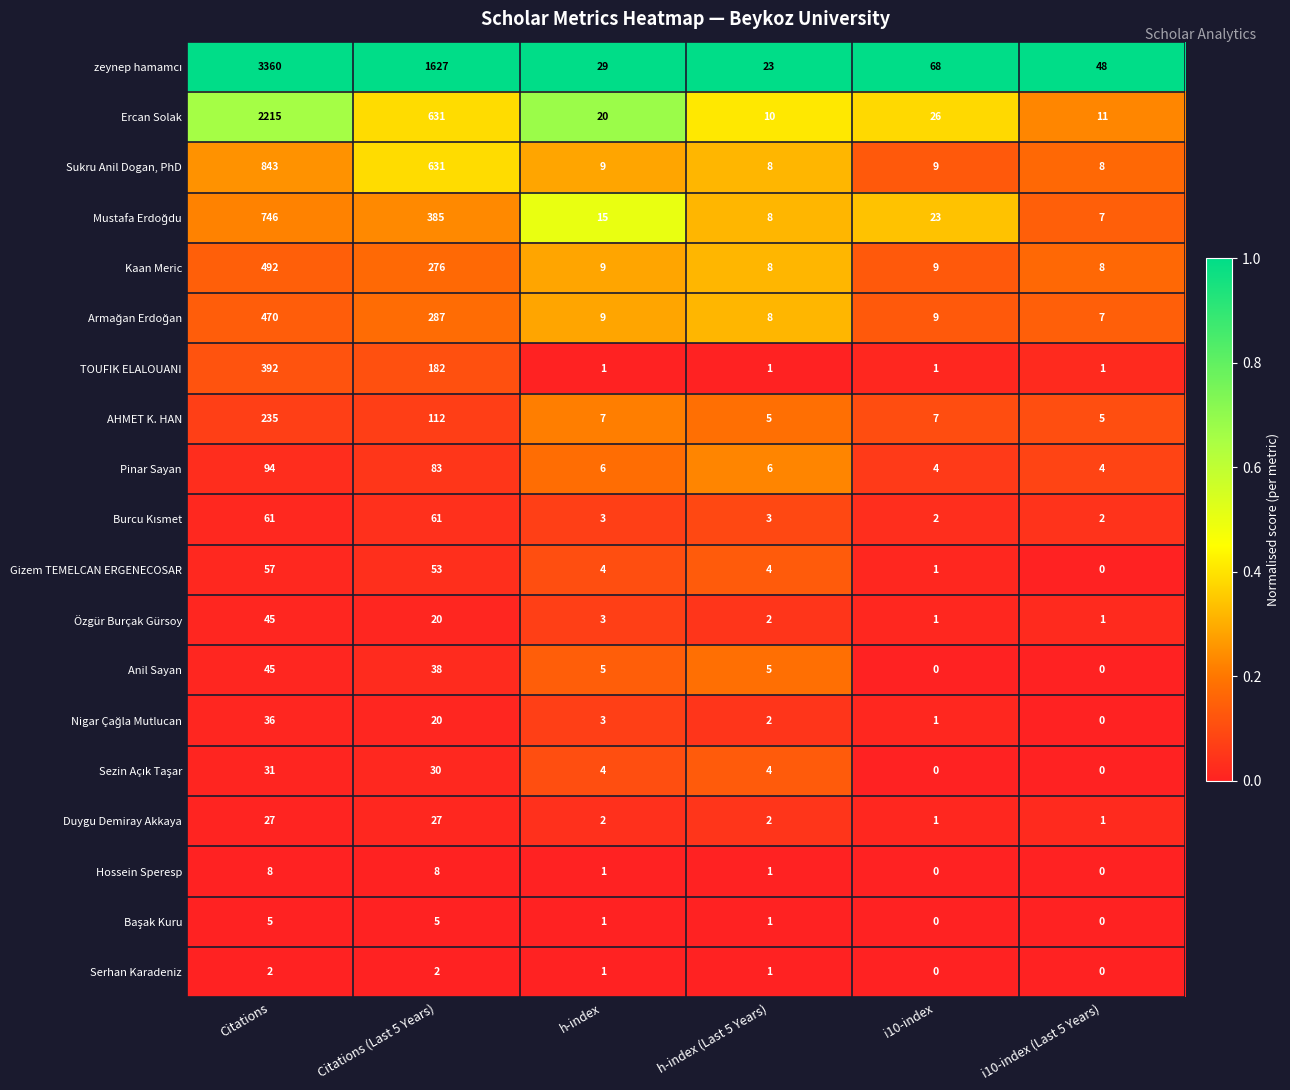

Is it true that AHMET K. HAN equals 2 at i10-index (Last 5 Years)?

False